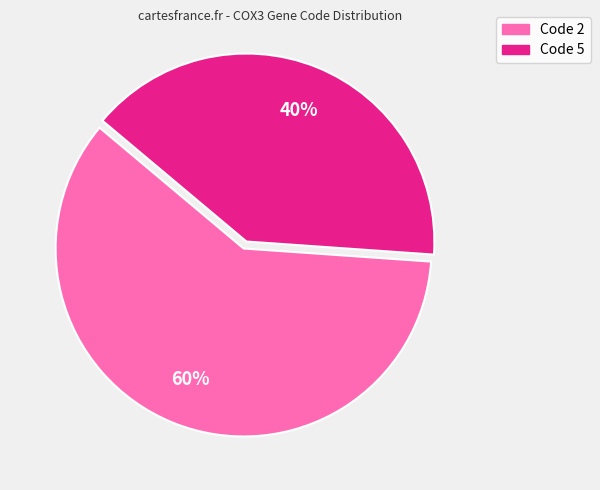

Is the sum of Code 5 and Code 2 greater than half?

Yes